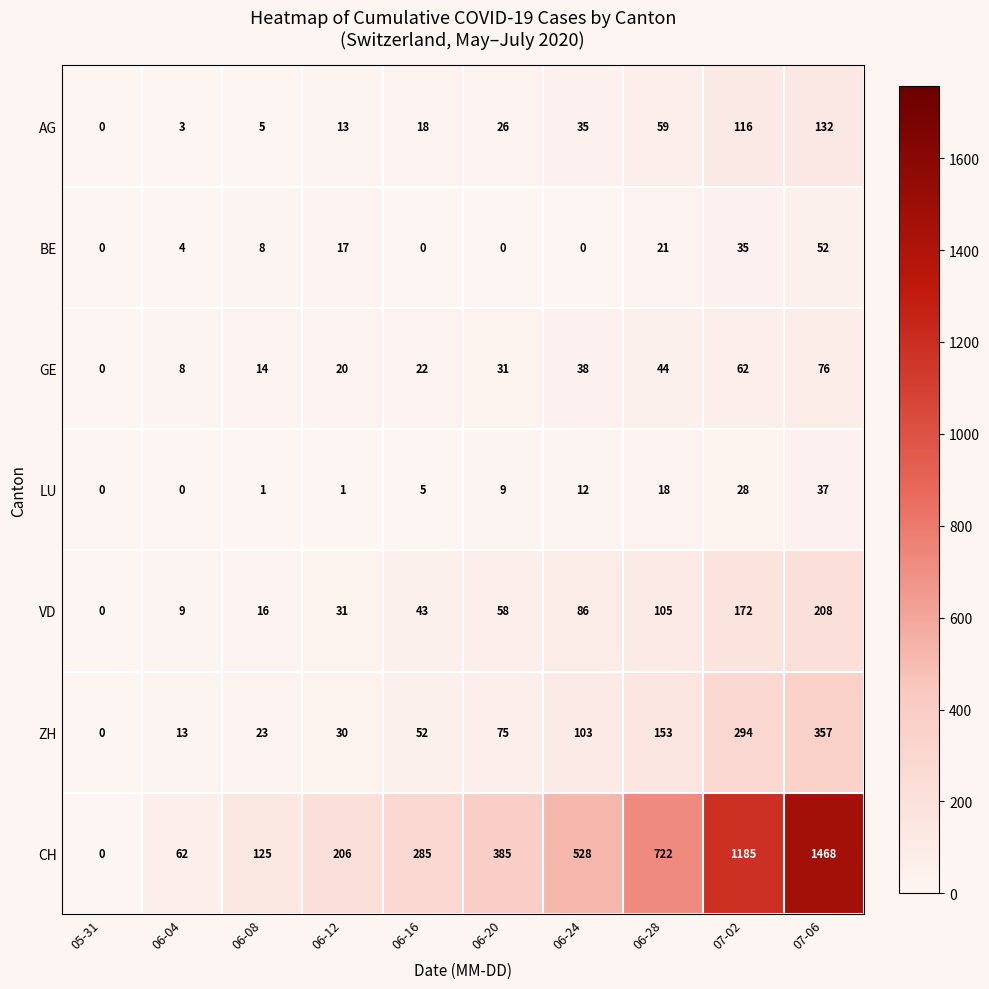

Count the number of data series in this chart.

7